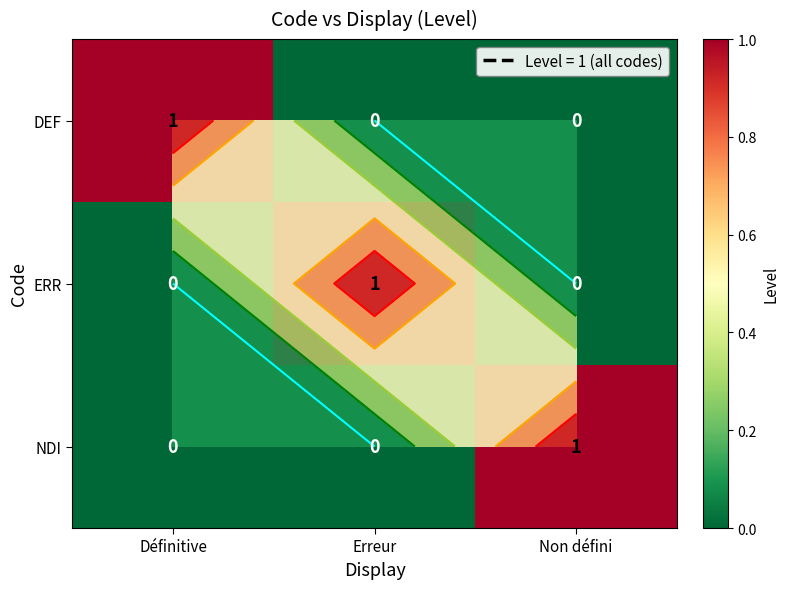

Is it true that NDI equals 0 at Erreur?

False